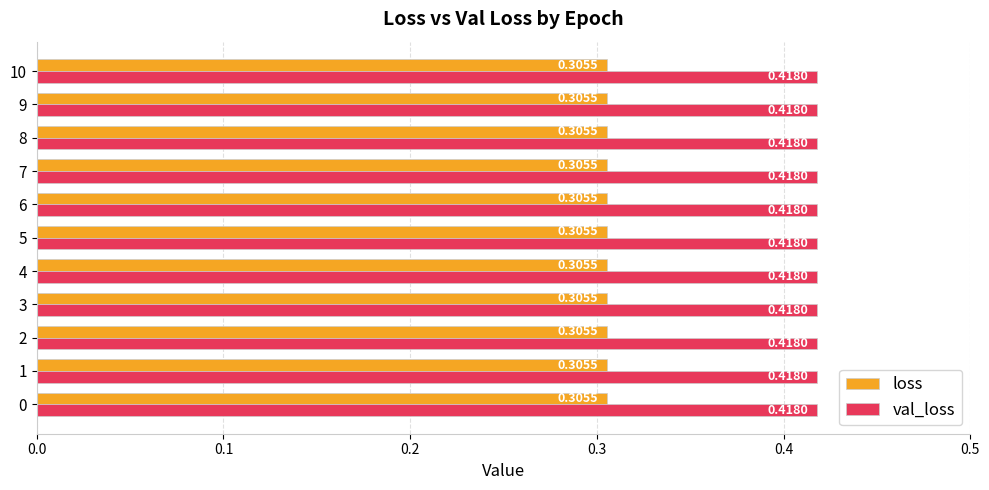

What is the sum of the val_loss values at 9 and 5?

0.8